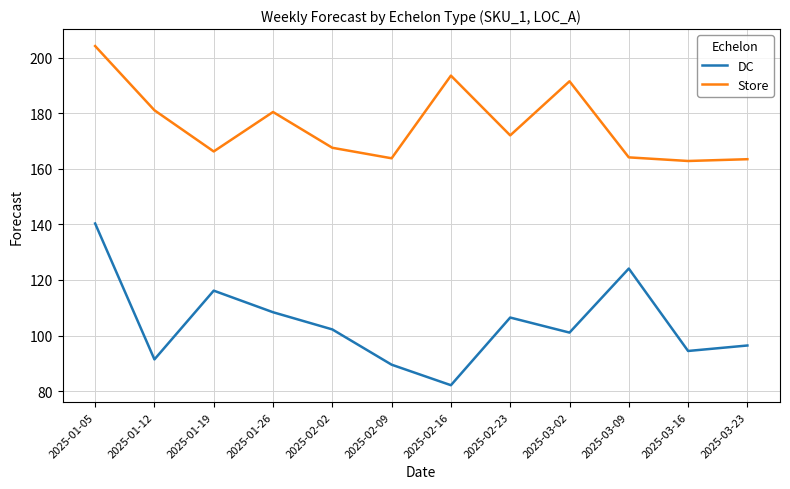

Count the number of categories in the chart.

12